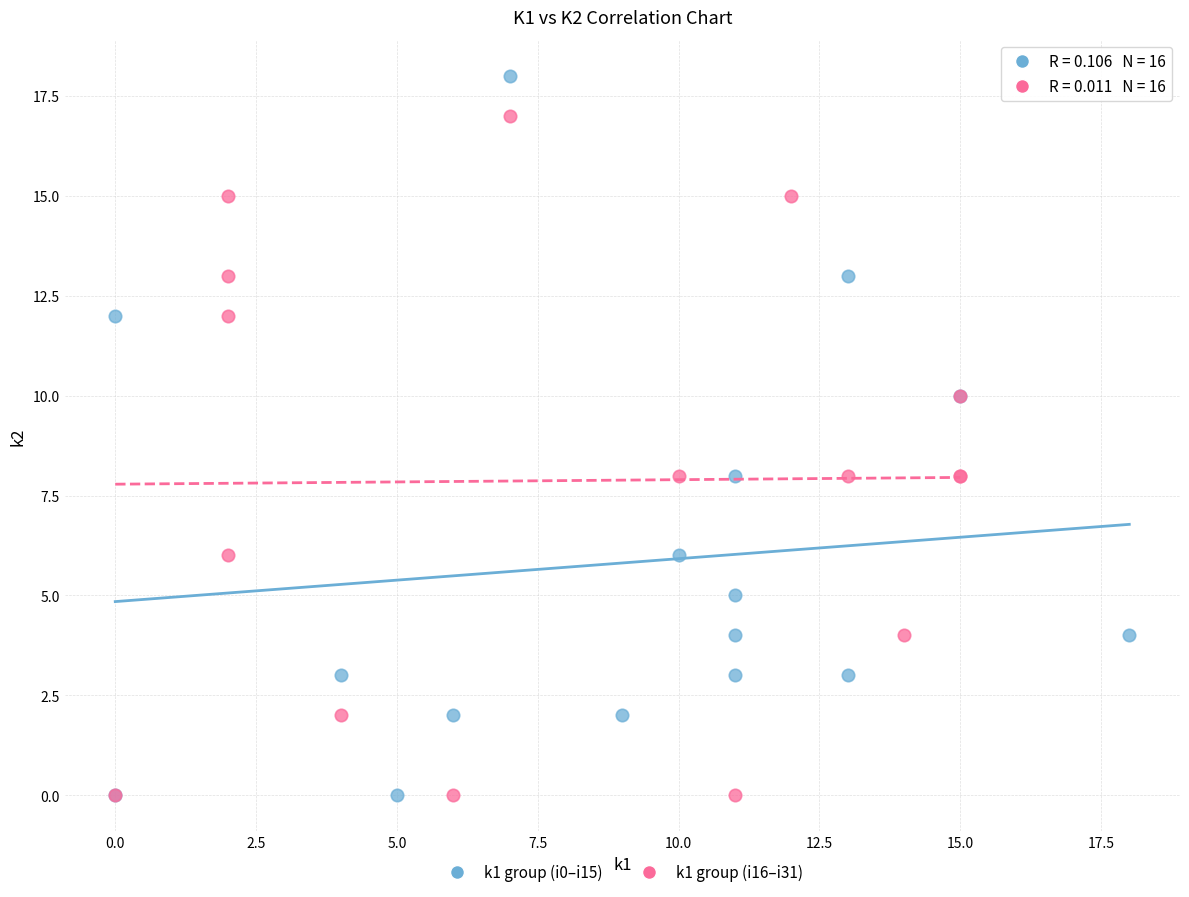

Which series reaches the maximum Y coordinate?

k1 group (i0–i15)